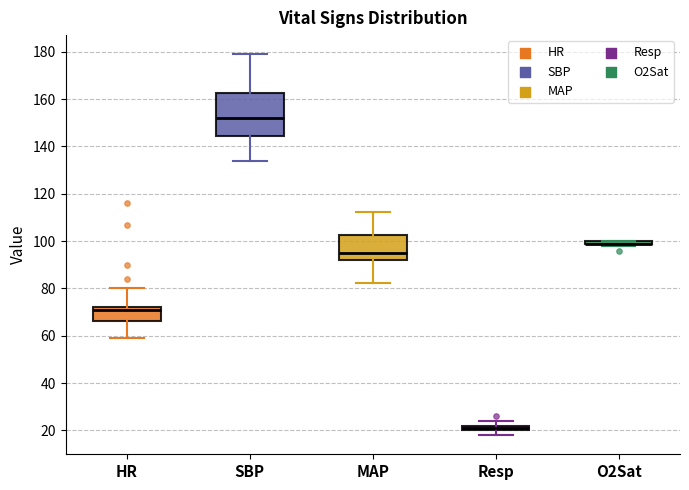

Where does the upper whisker of the box for SBP end on the y-axis? The values are not printed on the chart, so give them approximately, as read against the axis.

180